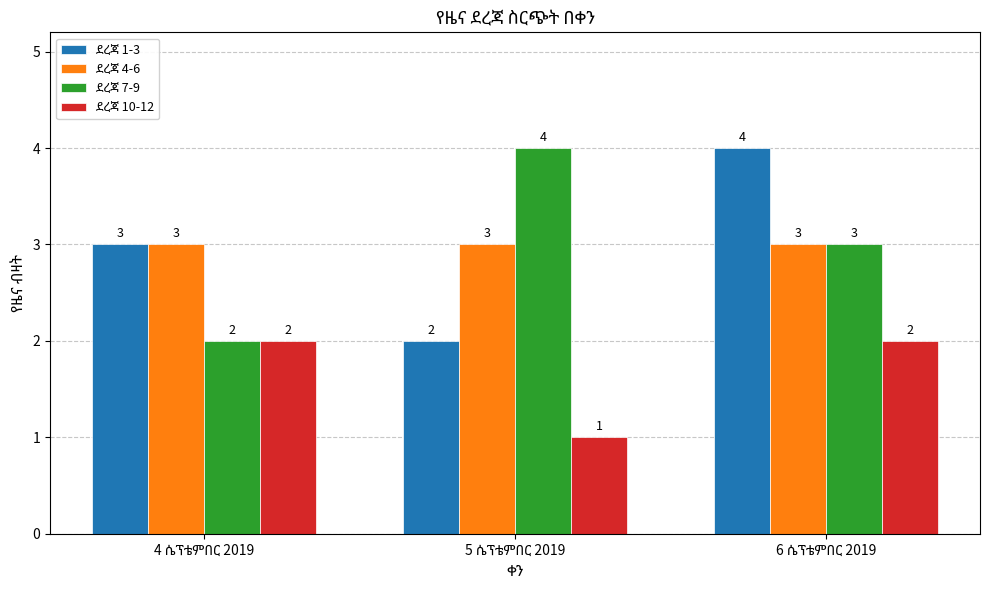

At how many categories does at least one series exceed 2?

3